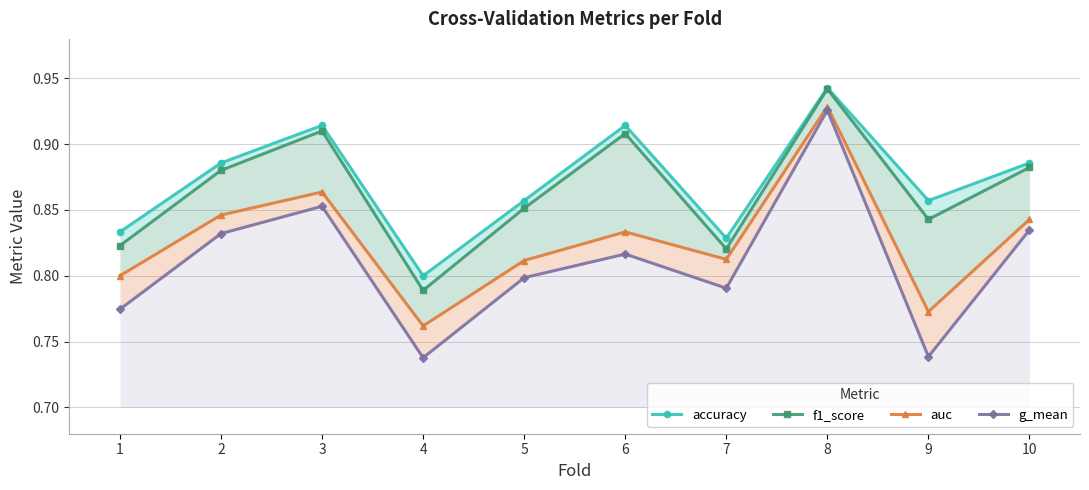

Which category has the highest value across all series?

8